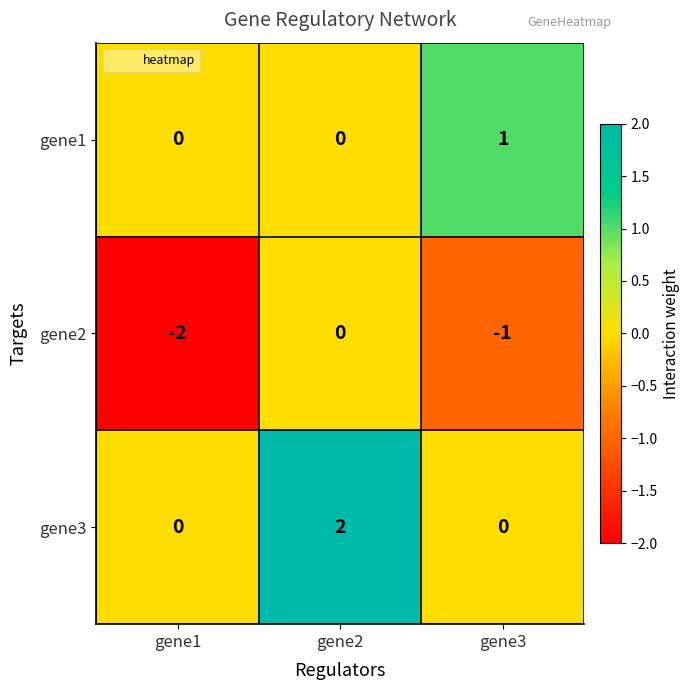

Rank the series at gene3 from lowest to highest value.

gene2, gene3, gene1